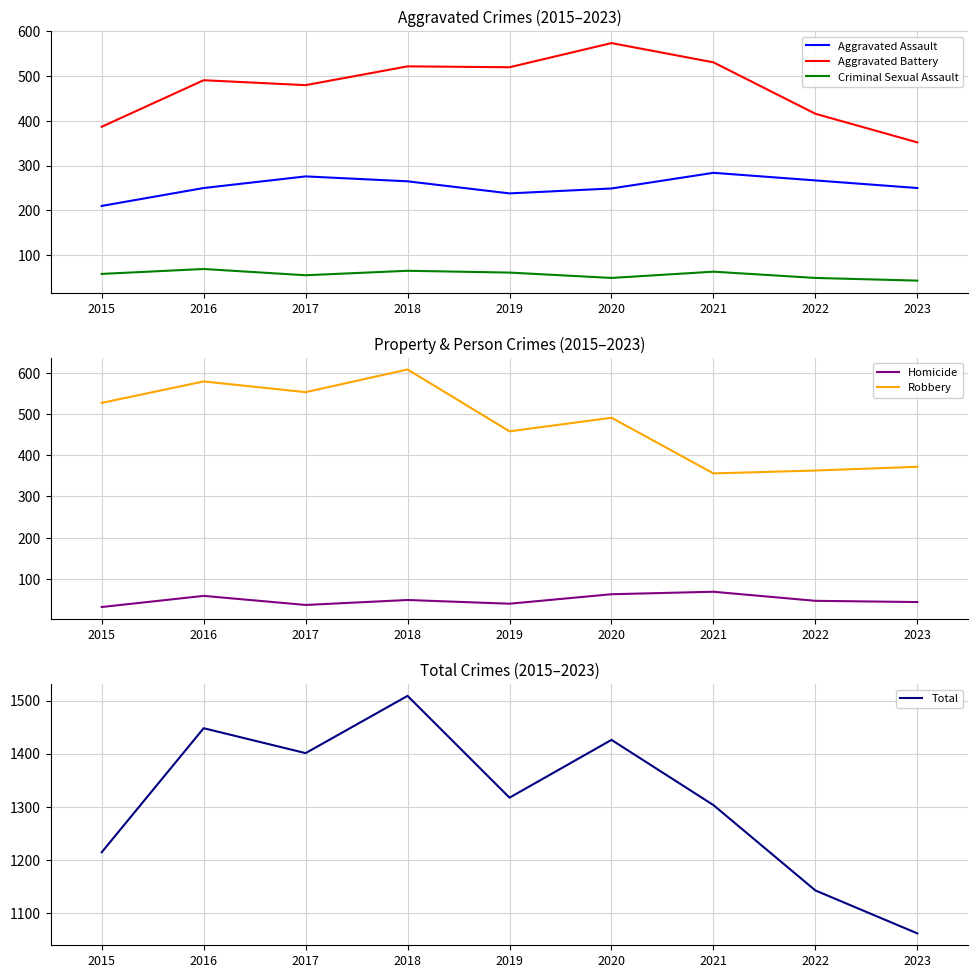

True or false: Aggravated Assault and Robbery intersect in this chart.

False